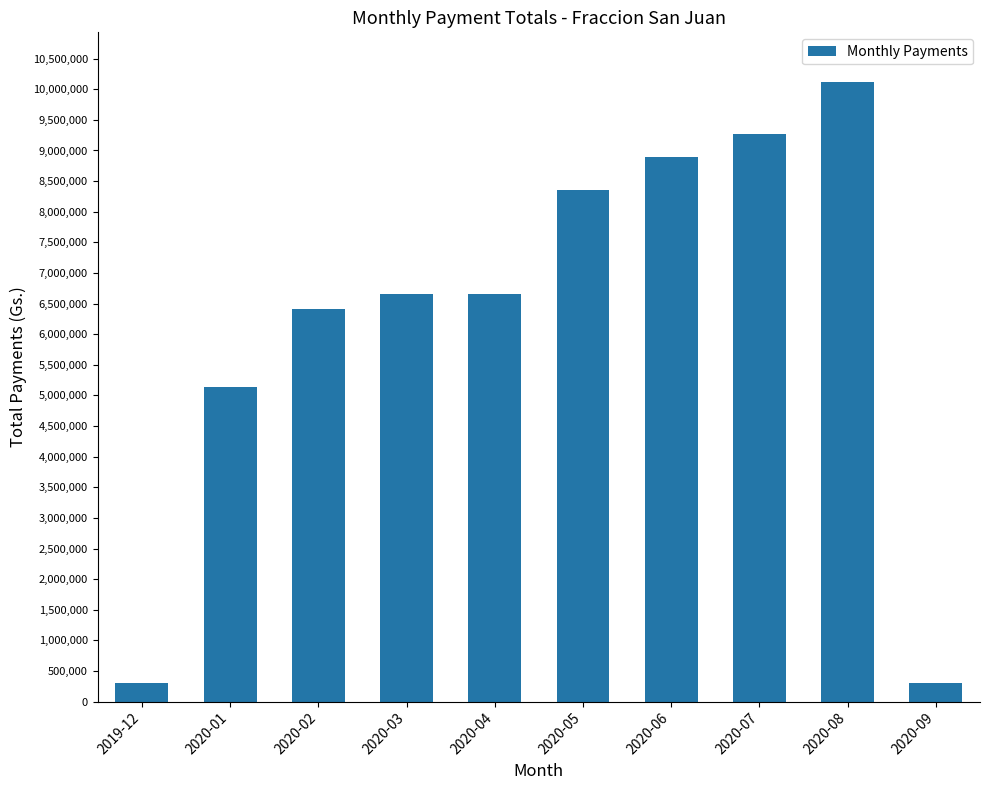

What is the value of the 3rd bar from the left?

6410000